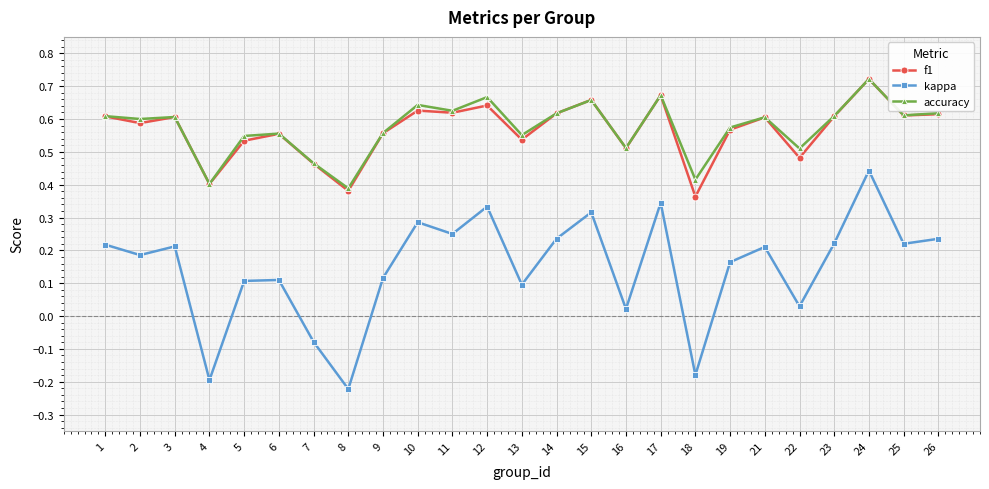

At which label does f1 reach its peak?

24